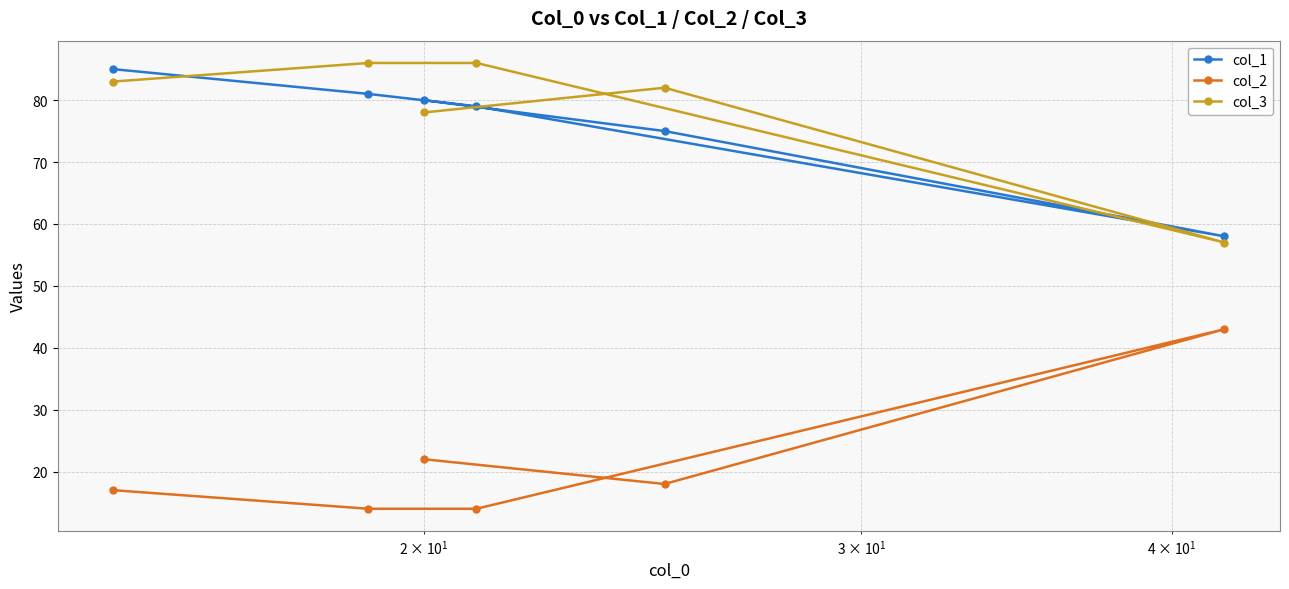

What is the maximum value for col_3?

86